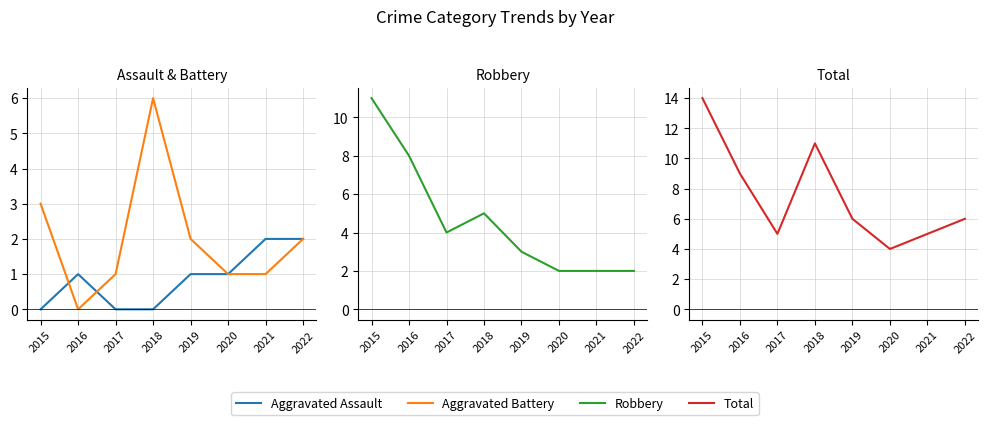

Which category has the highest value across all series?

2015